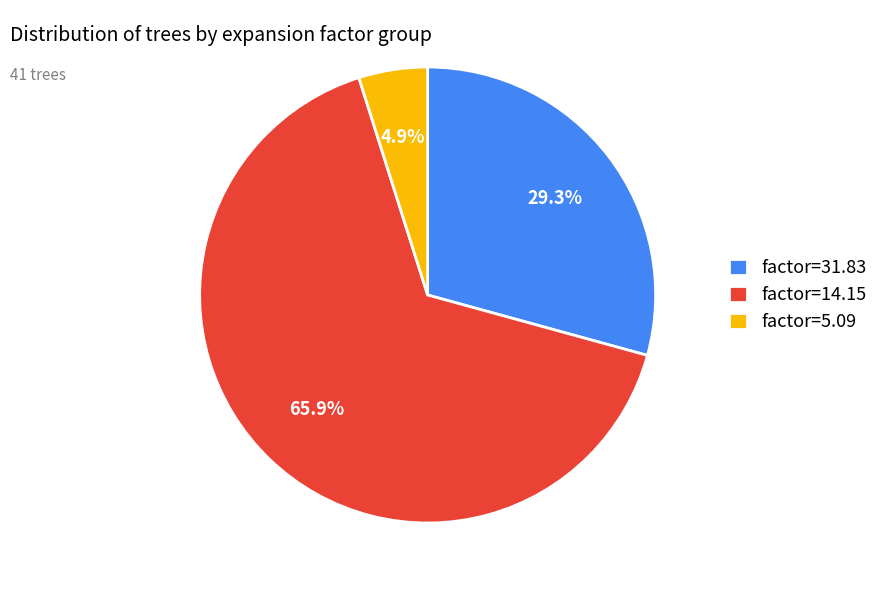

Which category has the biggest portion of the pie?

factor=14.15